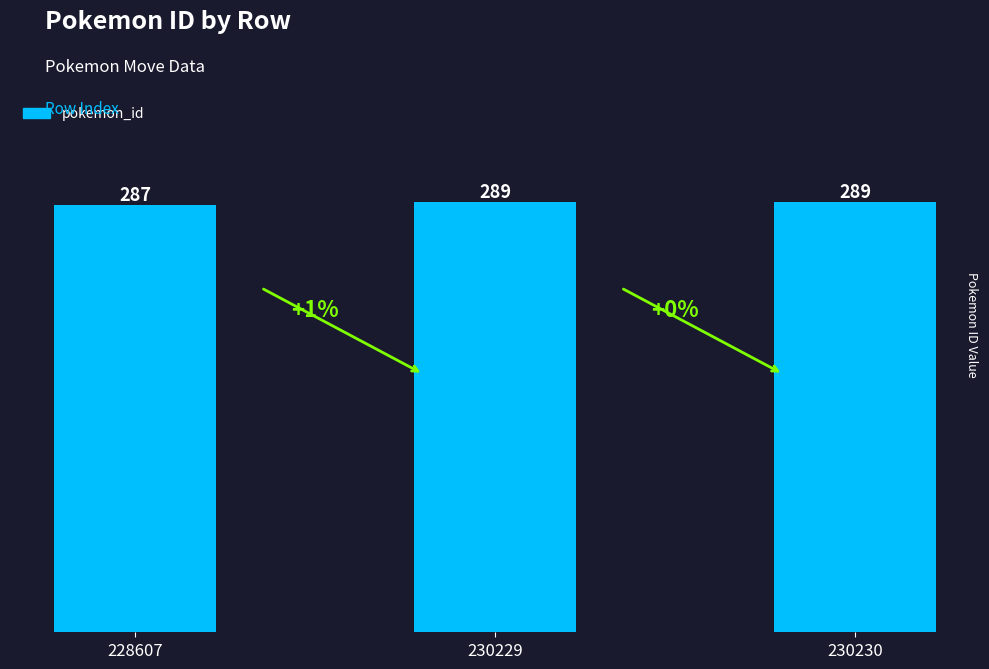

What is the change in value from 228607 to 230229?

+2